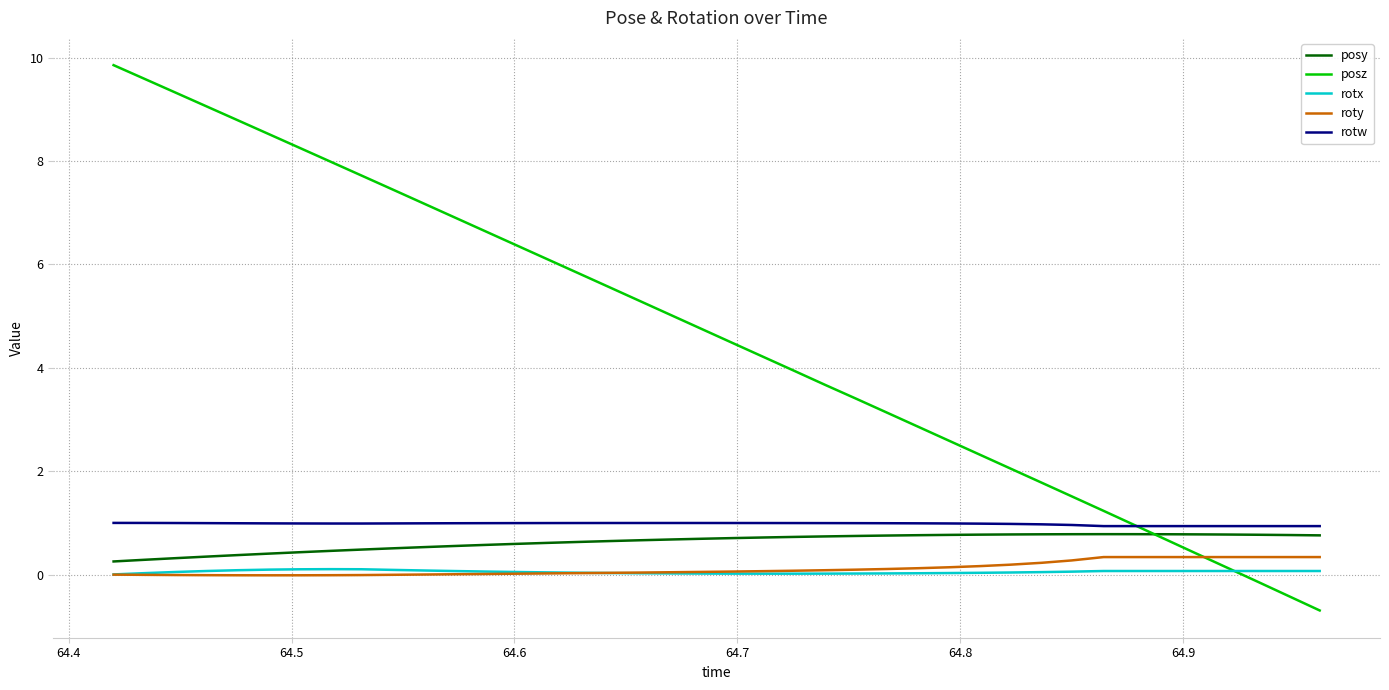

True or false: posy and rotx cross at least once.

False